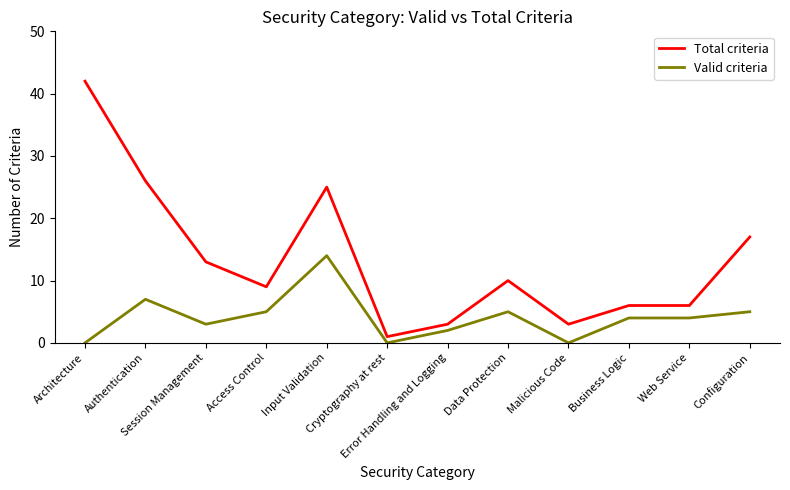

Reading right to left, extract all data points from this chart.

Total criteria: Configuration=17	Web Service=6	Business Logic=6	Malicious Code=3	Data Protection=10	Error Handling and Logging=3	Cryptography at rest=1	Input Validation=25	Access Control=9	Session Management=13	Authentication=26	Architecture=42
Valid criteria: Configuration=5	Web Service=4	Business Logic=4	Malicious Code=0	Data Protection=5	Error Handling and Logging=2	Cryptography at rest=0	Input Validation=14	Access Control=5	Session Management=3	Authentication=7	Architecture=0